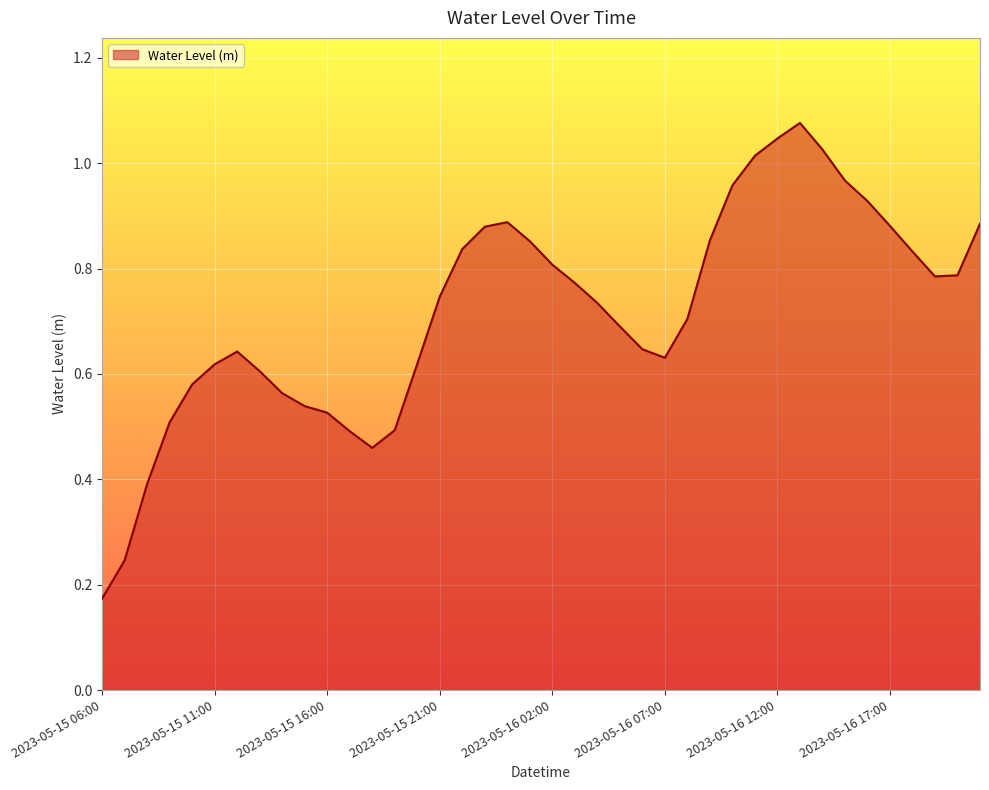

How many lines are shown in the chart?

1